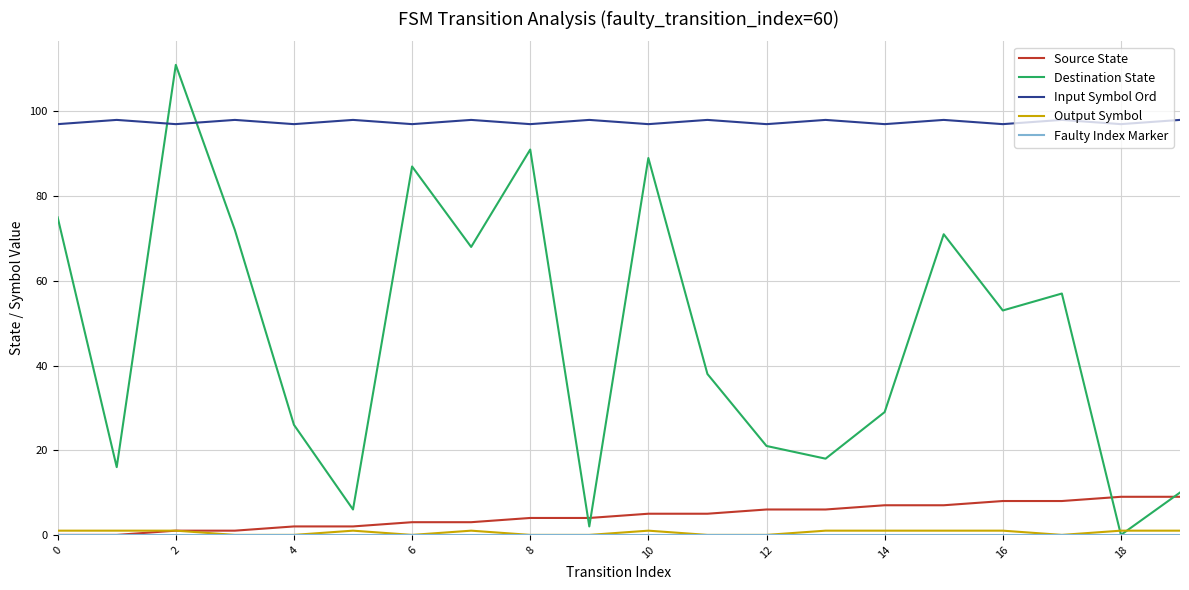

How many distinct data groups are displayed?

5